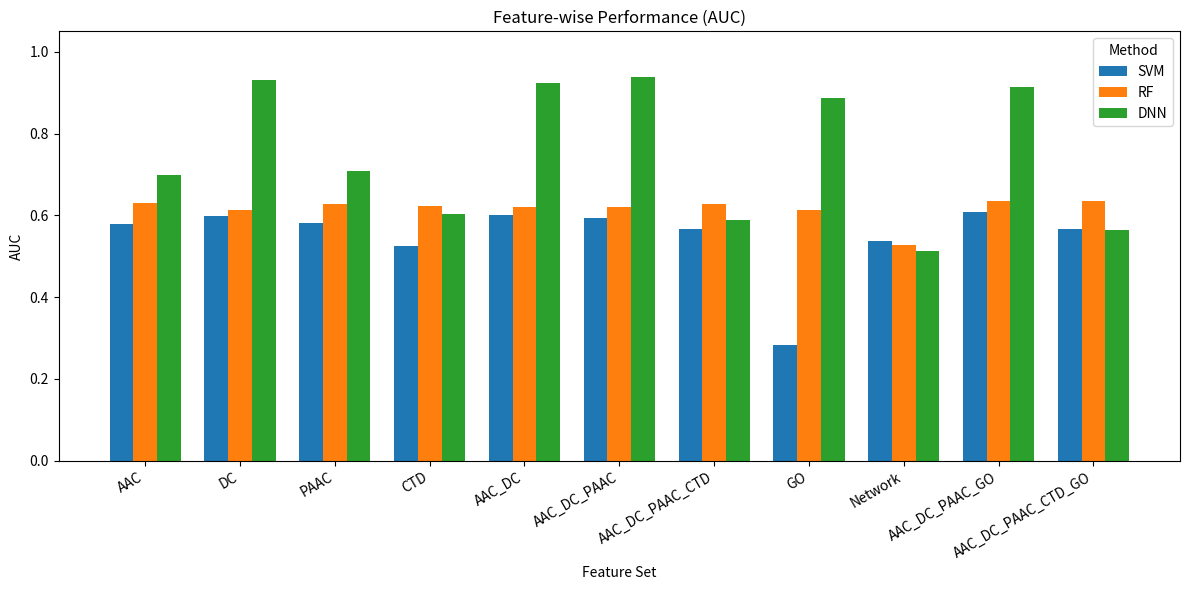

Which series has the largest range (max minus min)?

DNN